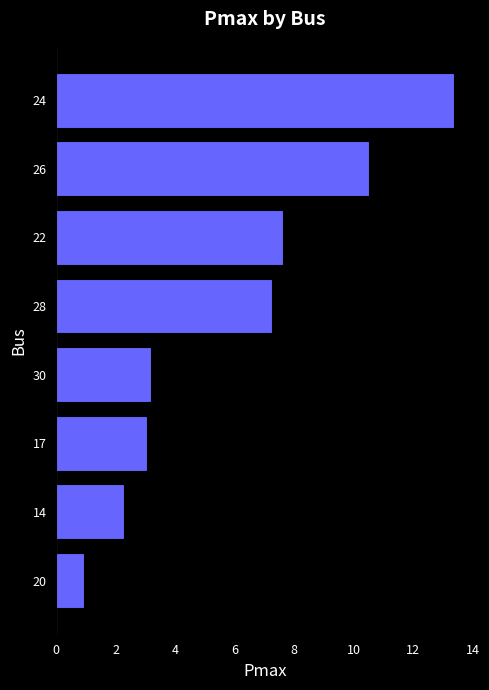

Rank the categories by value from highest to lowest.

24, 26, 22, 28, 30, 17, 14, 20